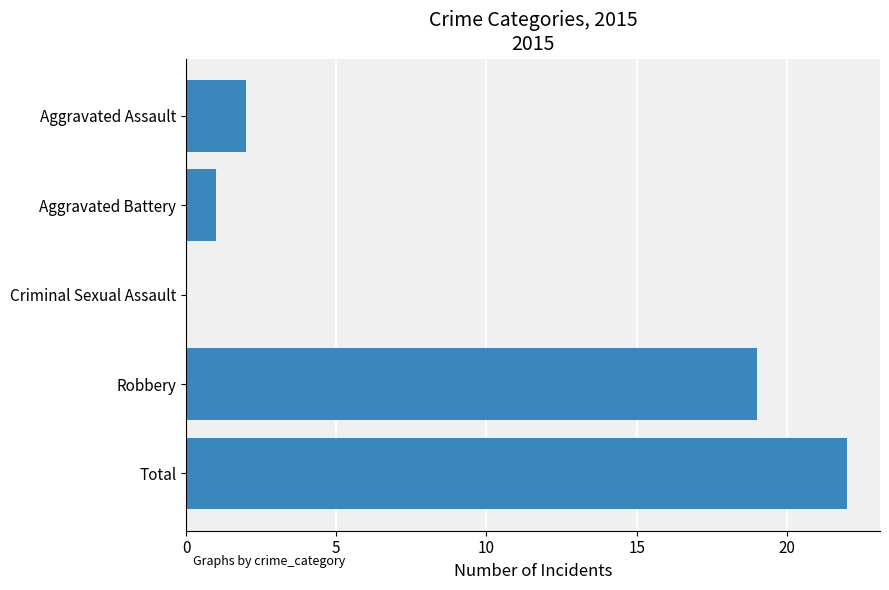

Which category has the highest value across all series?

Total